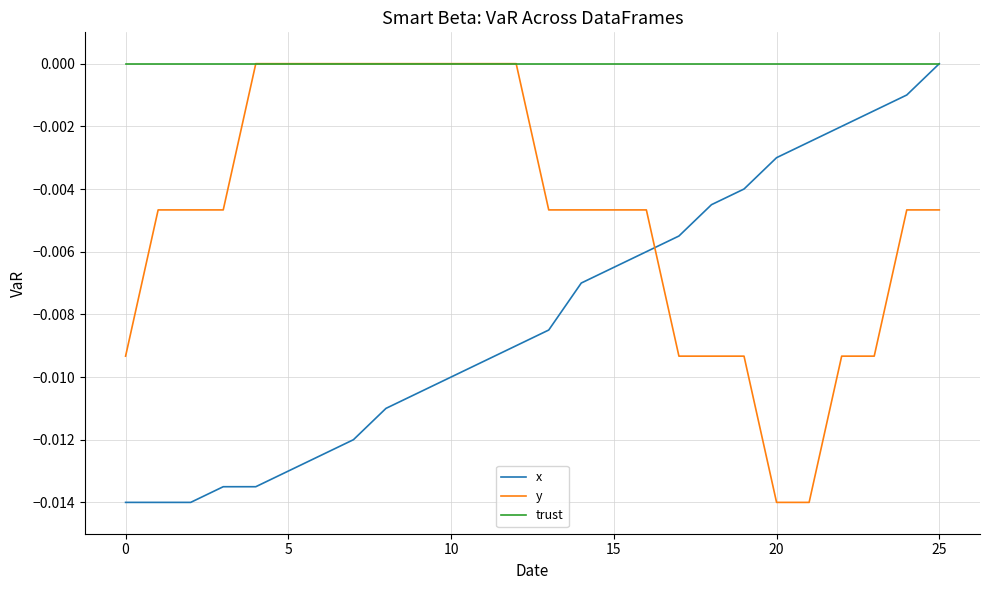

Rank the series by their average value, from lowest to highest.

x, y, trust